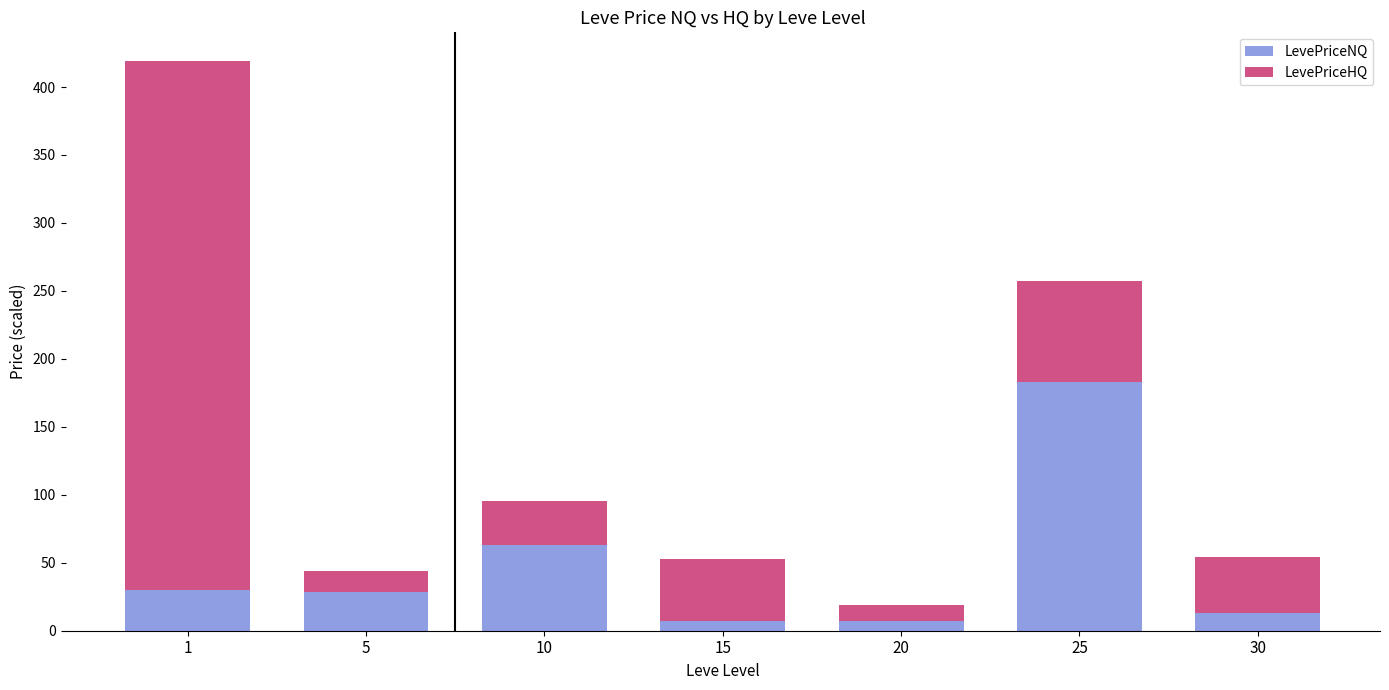

What is the average value of the LevePriceNQ series?

47.4